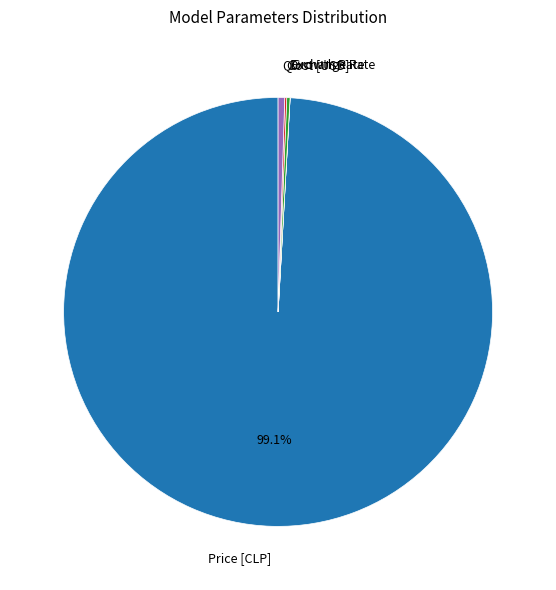

Is there a majority slice in this chart?

Yes